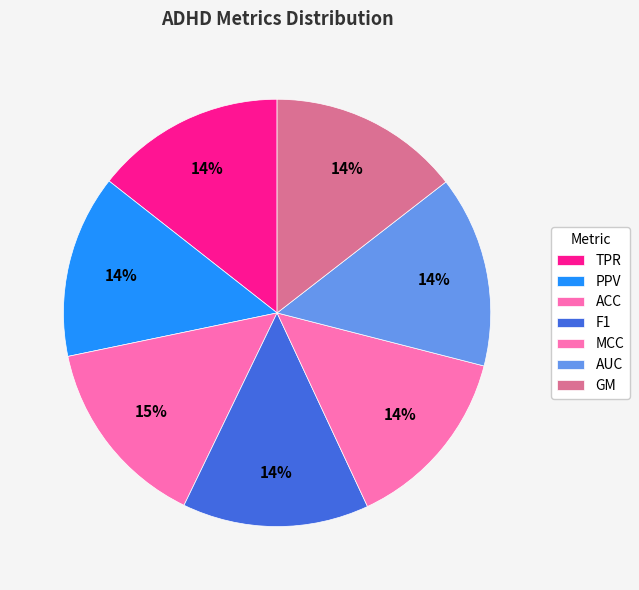

How many slices are in this pie chart?

7